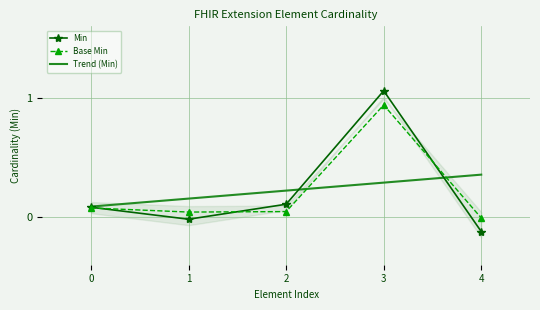

Which series changed the most between 3 and 4?

Min